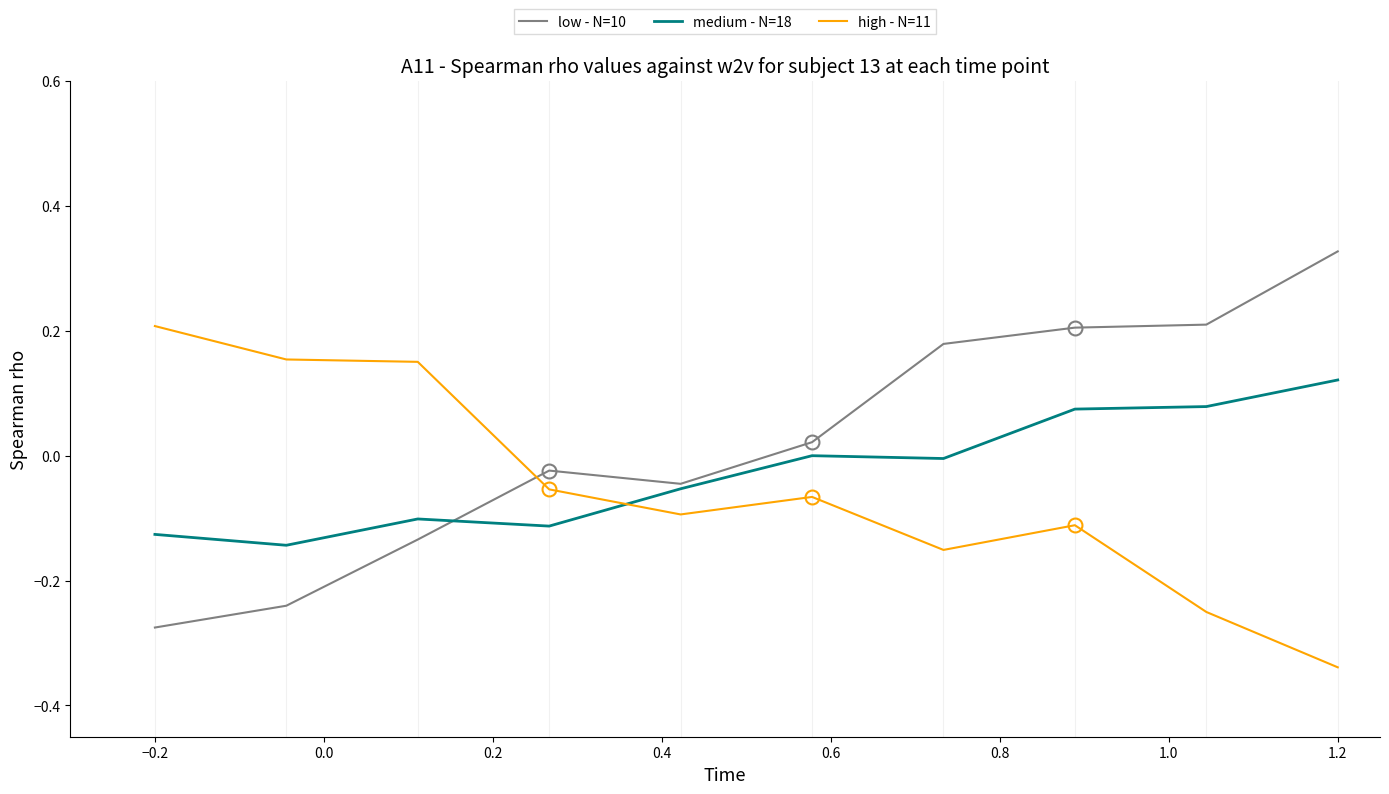

How many times do medium - N=18 and high - N=11 cross each other?

1